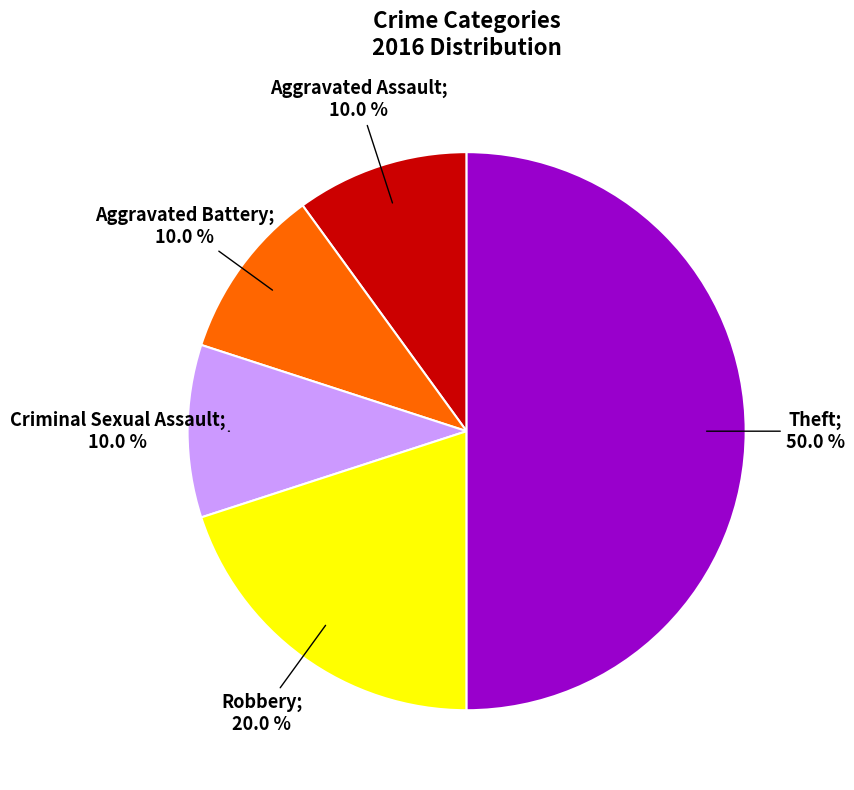

Rank the categories by value from lowest to highest.

Aggravated Assault, Aggravated Battery, Criminal Sexual Assault, Robbery, Theft